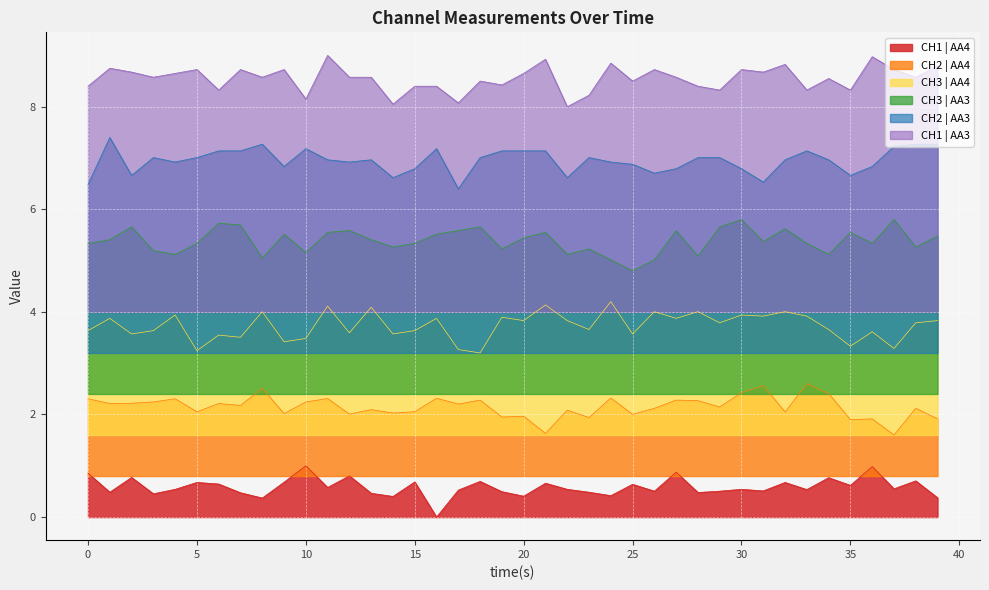

Which category has the lowest value in the CH1 | AA4 series?

16